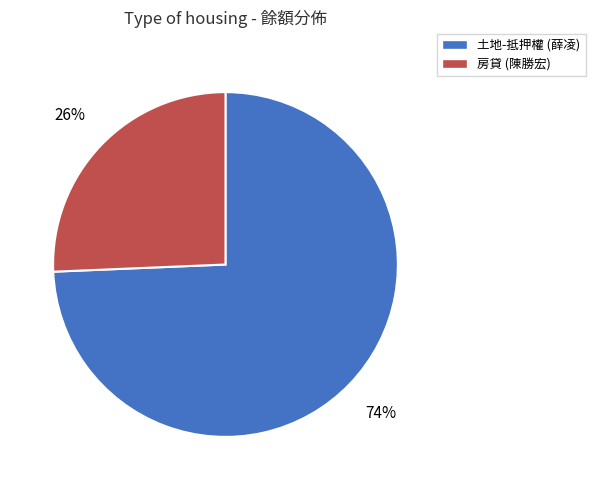

Between 房貸 (陳勝宏) and 土地-抵押權 (薛凌), which is larger?

土地-抵押權 (薛凌)